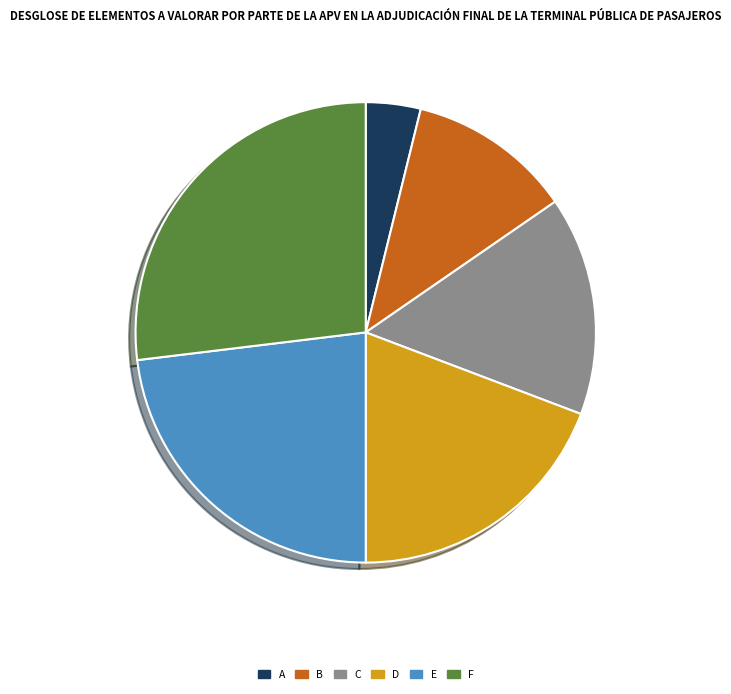

Does any single category account for the majority?

No